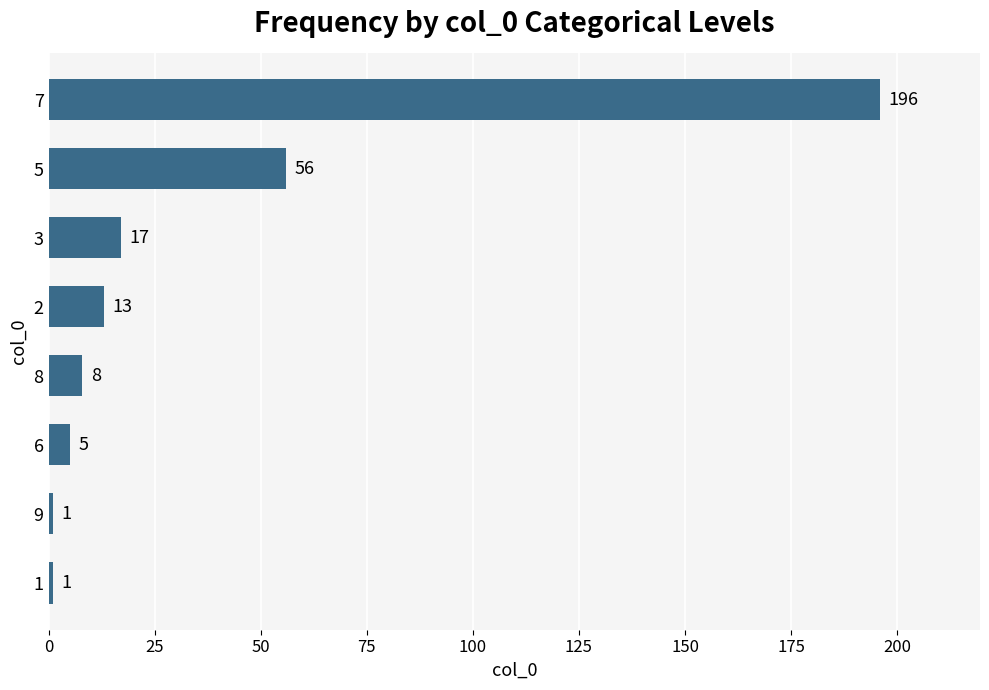

Is it true that the value at 5 is 56?

True